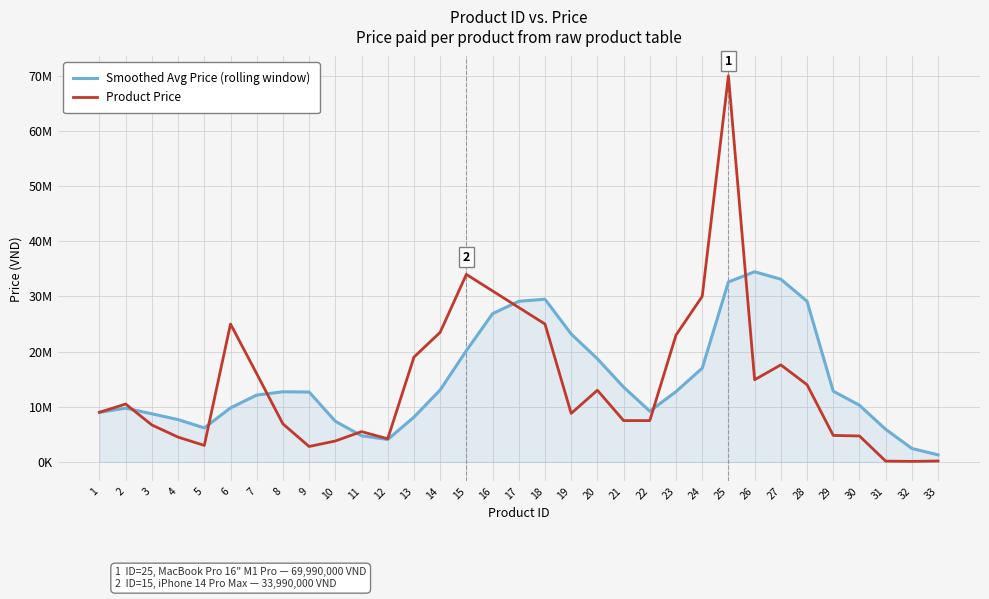

At which category is the sum across all series the highest?

25